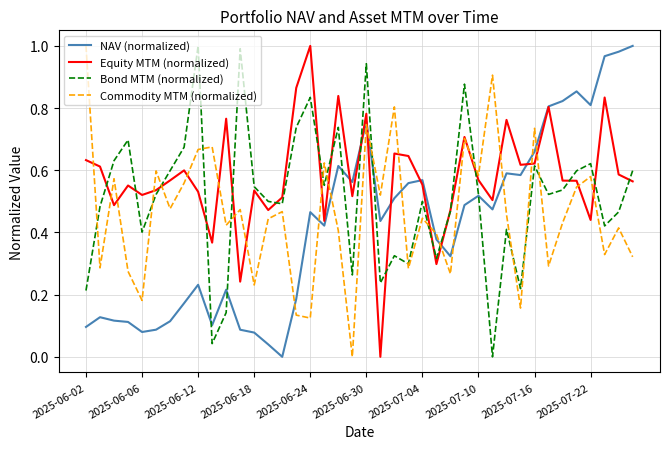

List the series in order of their overall mean, highest first.

Equity MTM (normalized), Bond MTM (normalized), Commodity MTM (normalized), NAV (normalized)